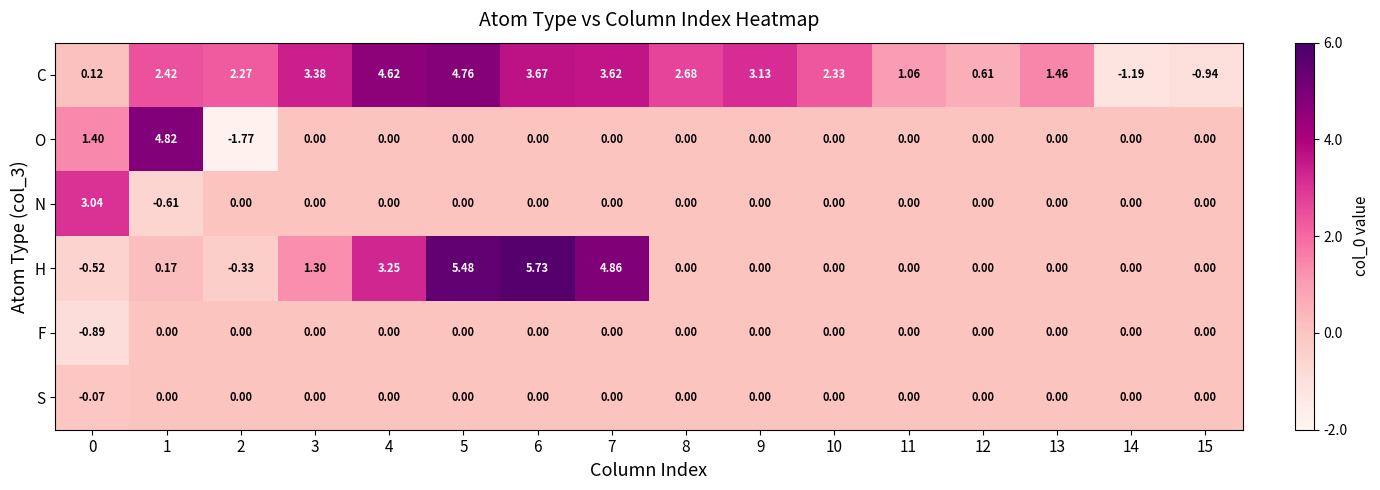

Which series has the largest total across all categories?

C